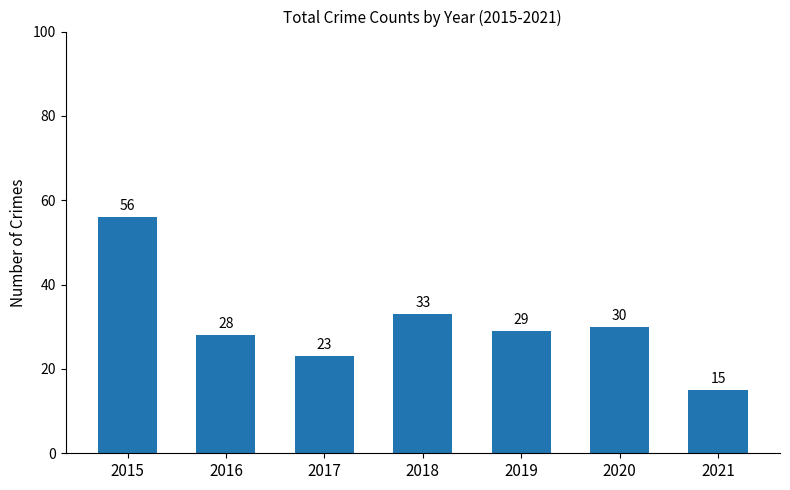

What is the ratio of the value at 2019 to the value at 2015?

0.5